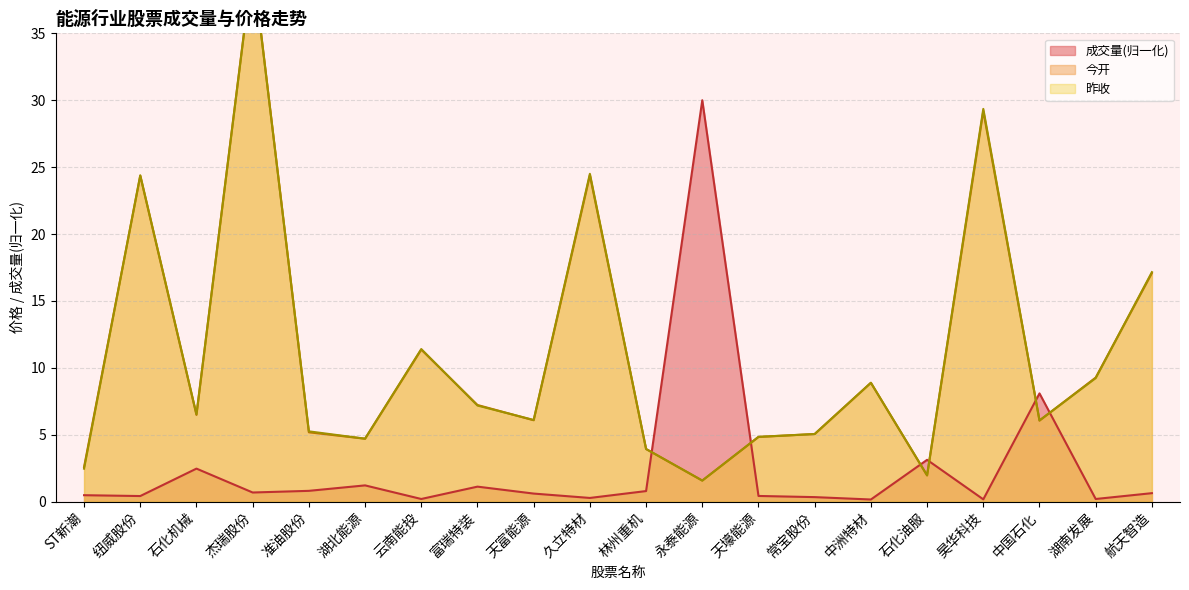

How many interior local peaks does the 昨收 series have?

6